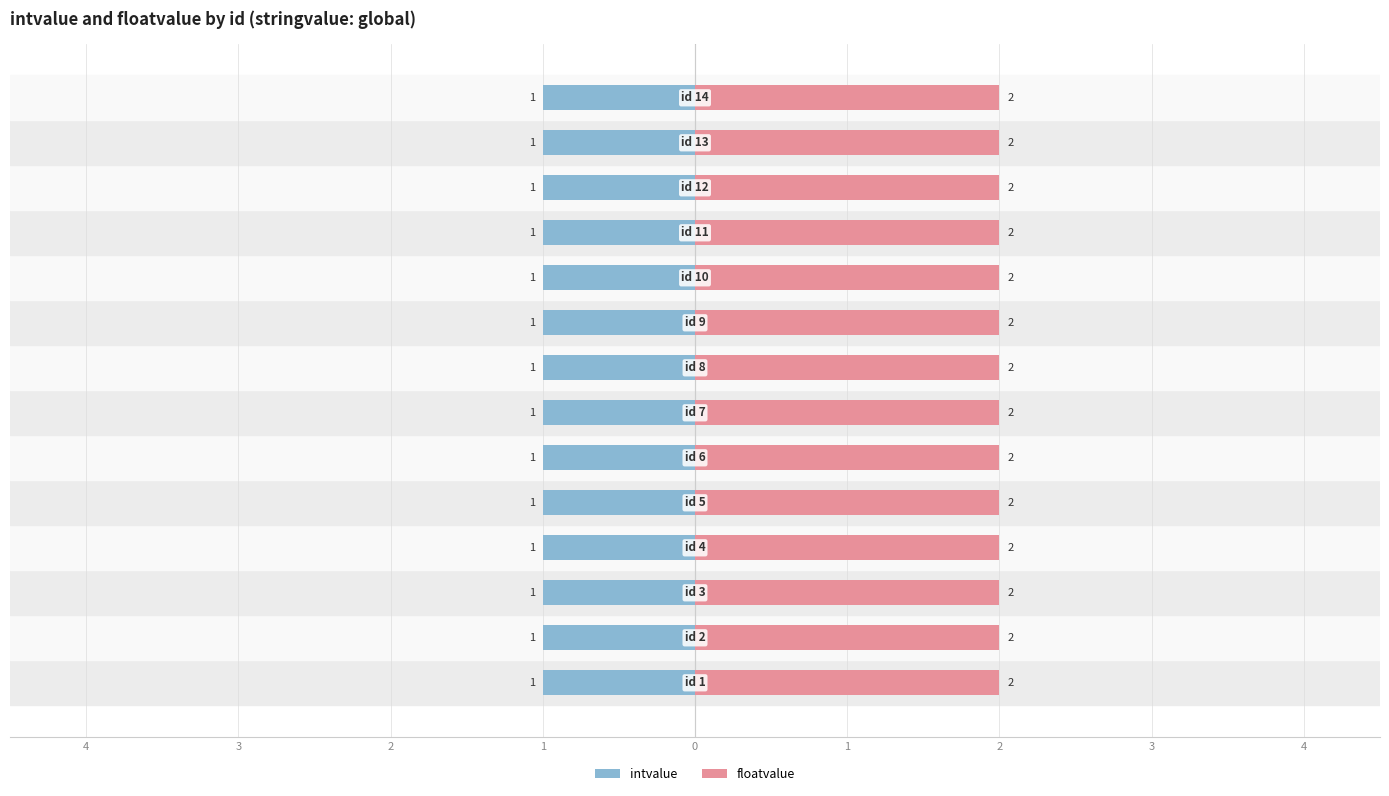

What is the average value of the floatvalue series?

2